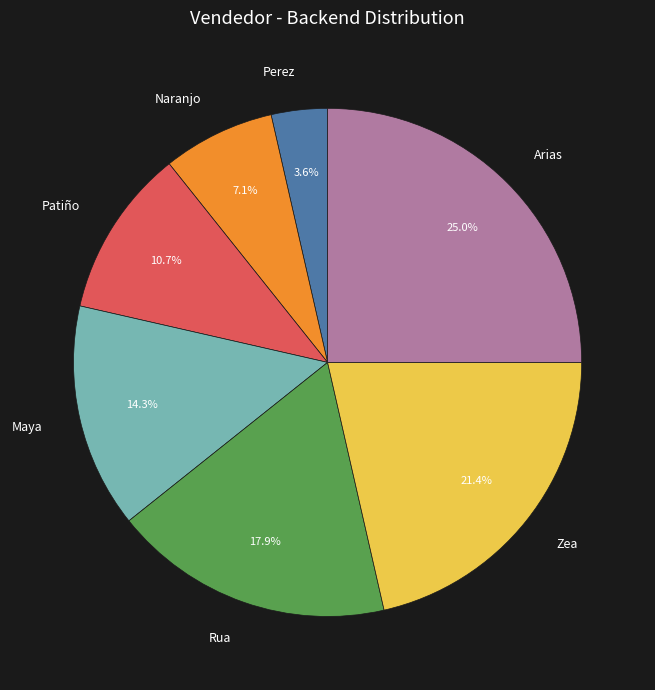

Approximately how many times larger is the value at Naranjo compared to Arias?

0.3